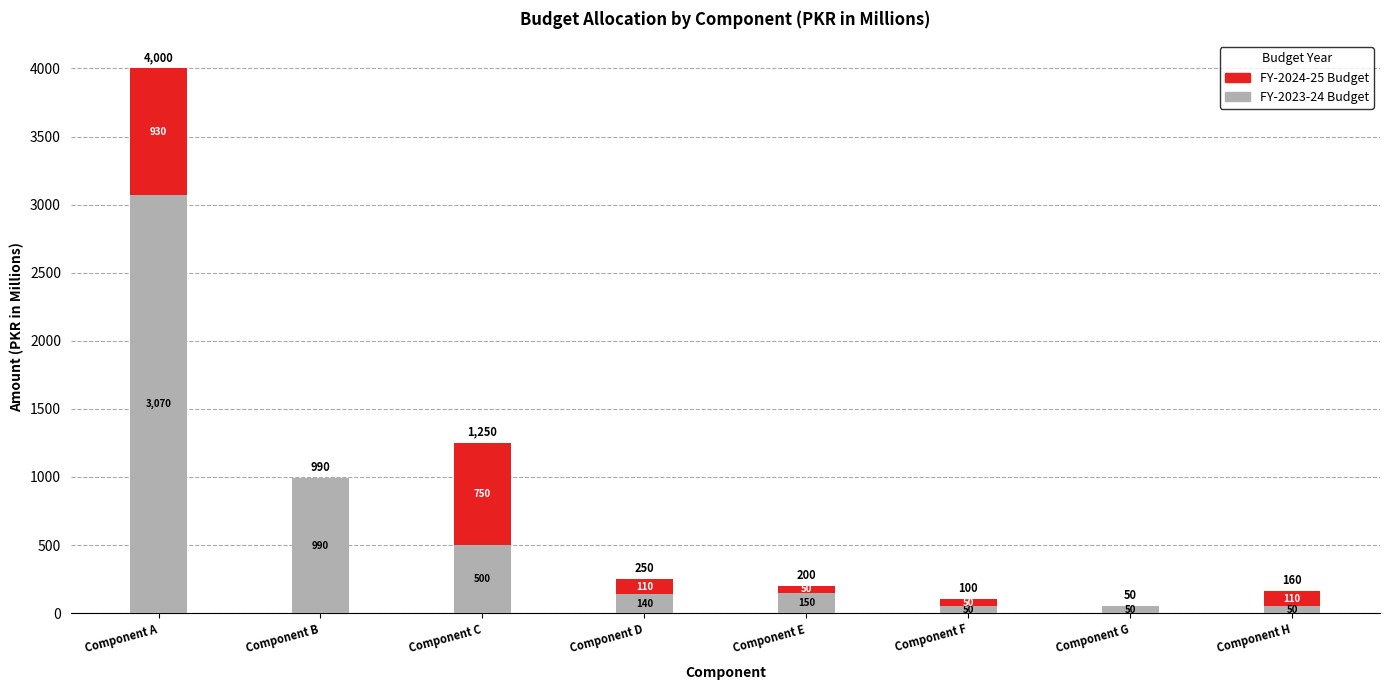

The value of FY-2023-24 Budget at Component C is 500. True or false?

True